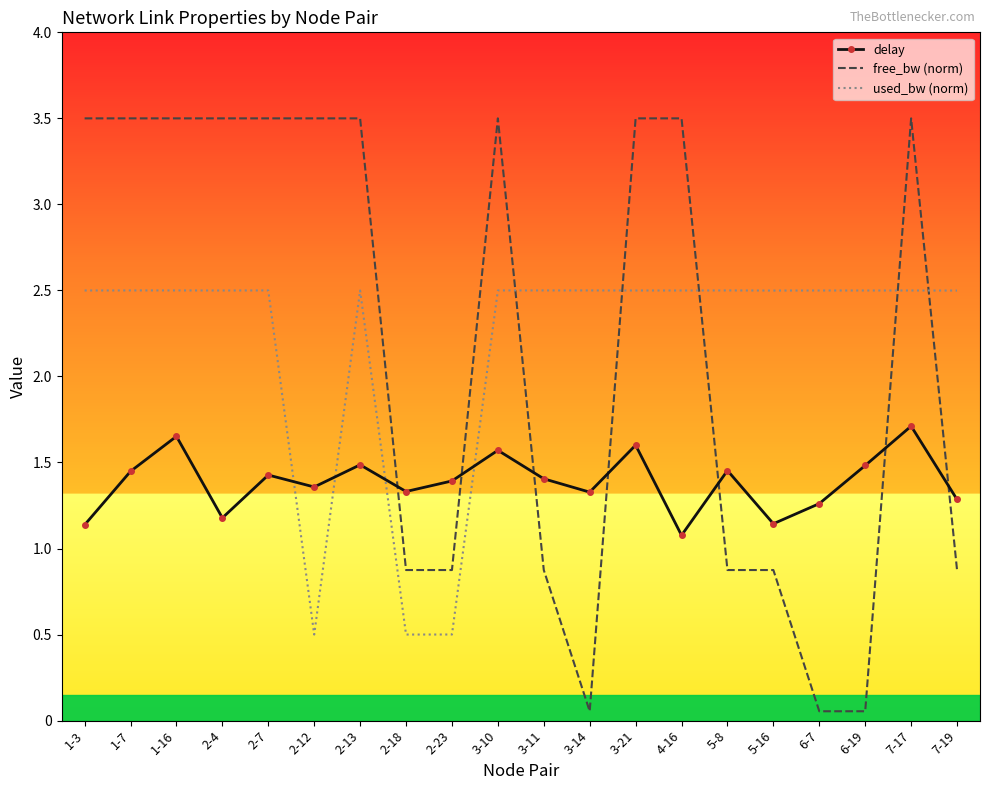

Which series has the widest spread of values?

free_bw (norm)